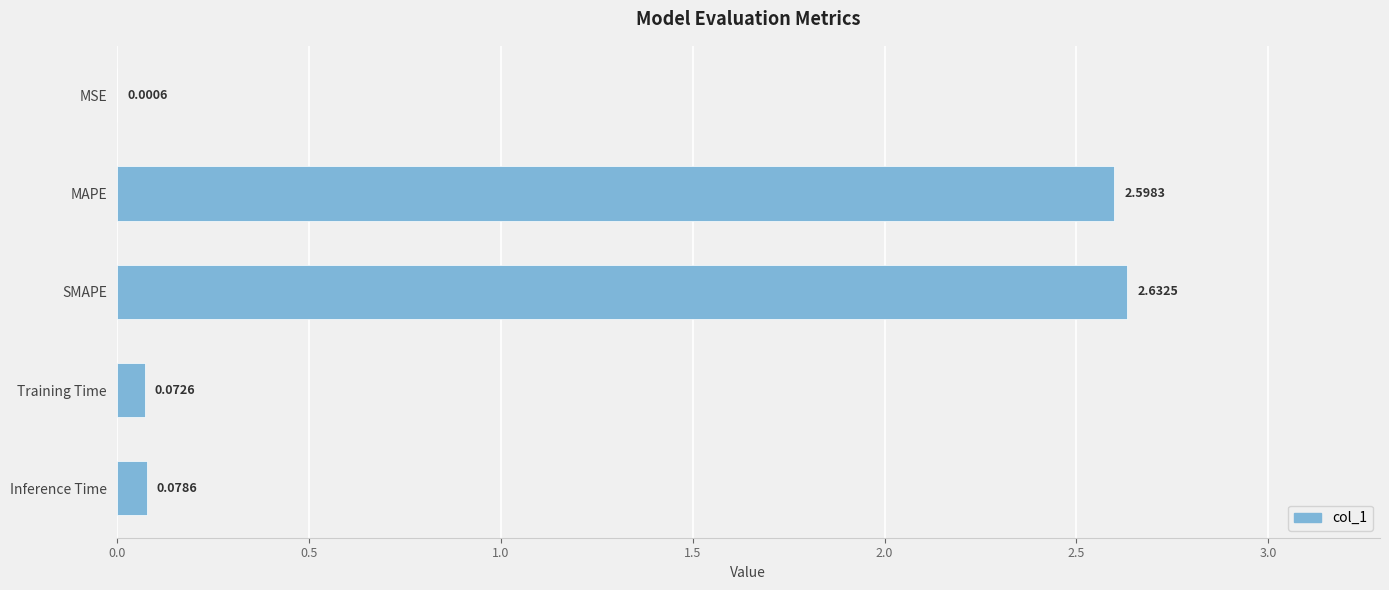

Are the bars horizontal?

Yes